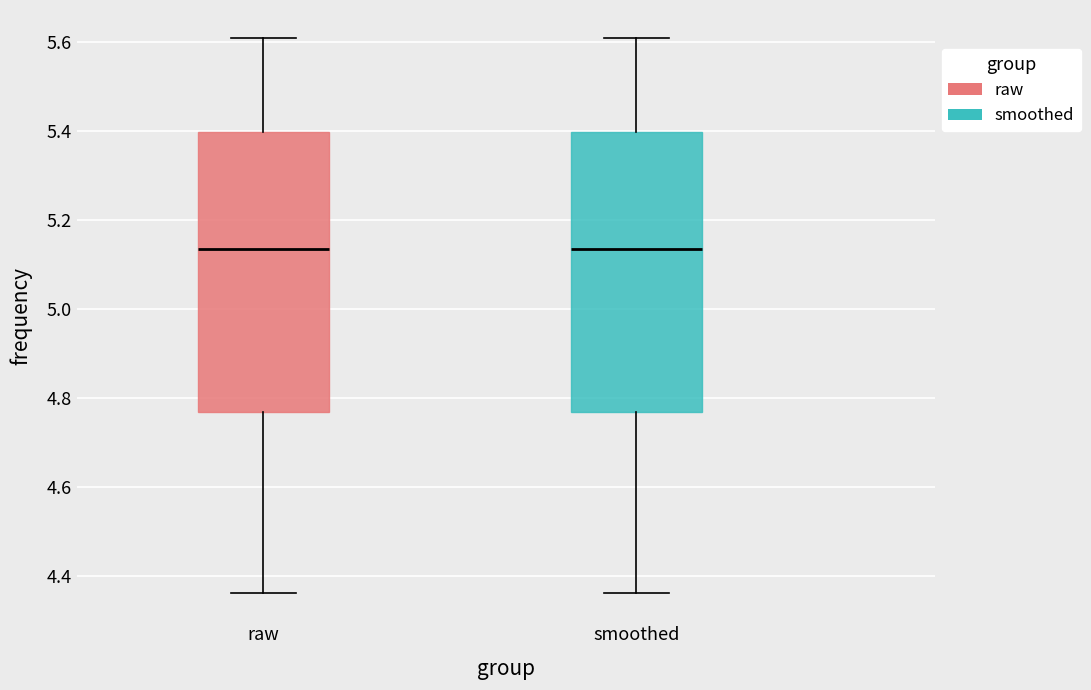

Reading left to right, transcribe this box plot: for each box, give where its median line is, the range the box spans, and where its two whiskers end, as read against the y-axis. The values are not printed on the chart, so give them approximately, as read against the axis.

raw: median 5.14, box 4.76 to 5.40, whiskers 4.36 to 5.62
smoothed: median 5.14, box 4.76 to 5.40, whiskers 4.36 to 5.62